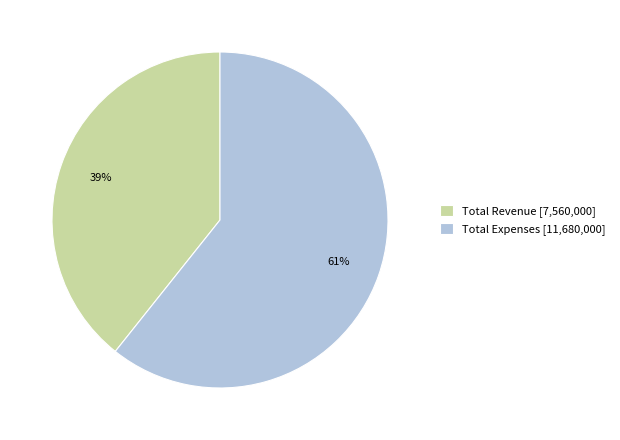

Is there a majority slice in this chart?

Yes